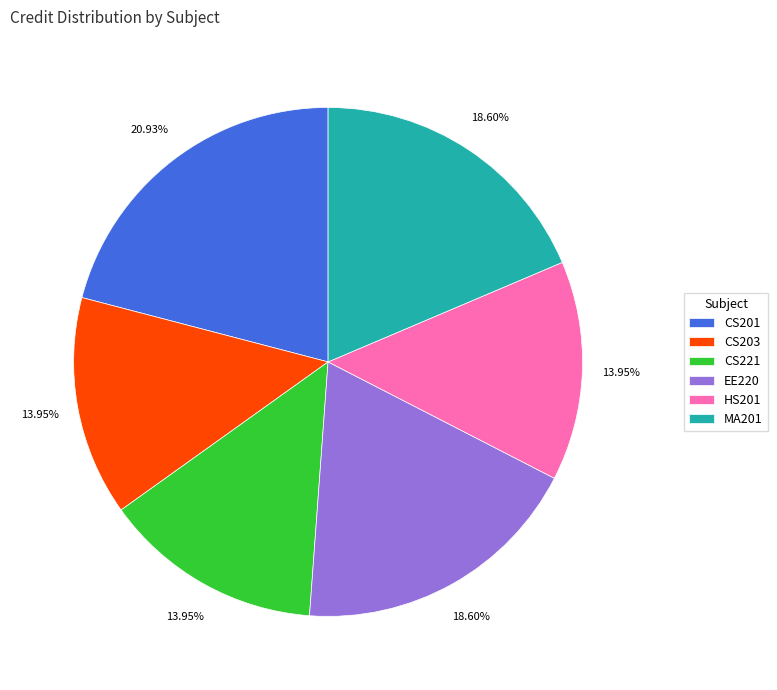

To the nearest percent, what portion does HS201 represent?

14%